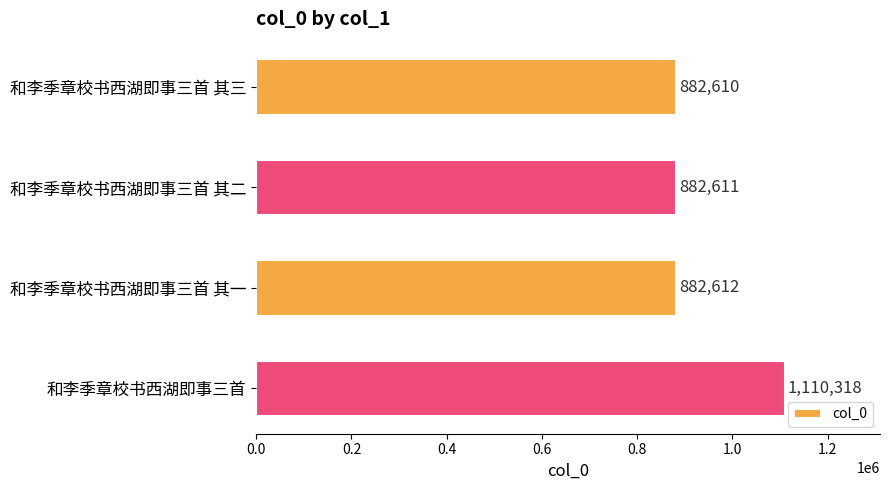

What is the maximum value shown in the chart?

1110318